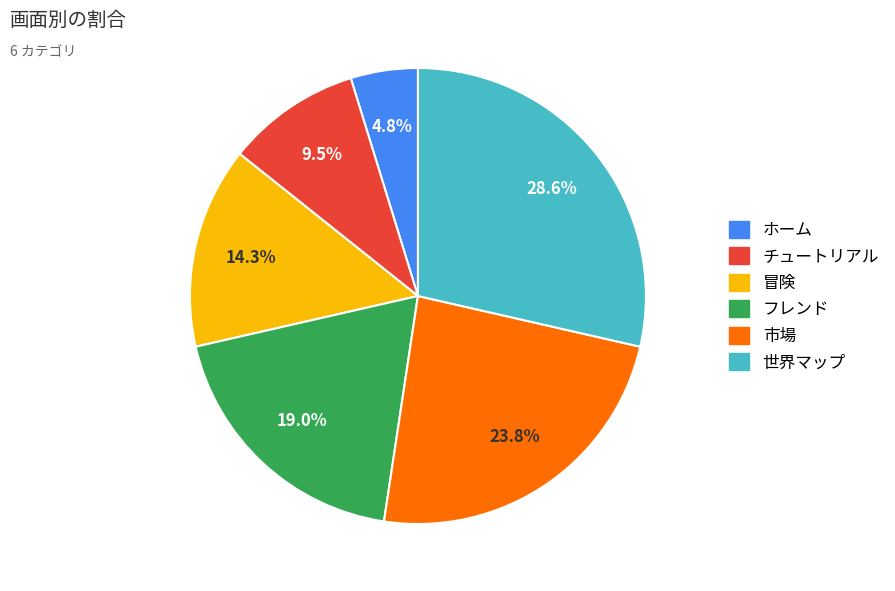

The 市場 slice represents 34% of the pie. True or false?

False